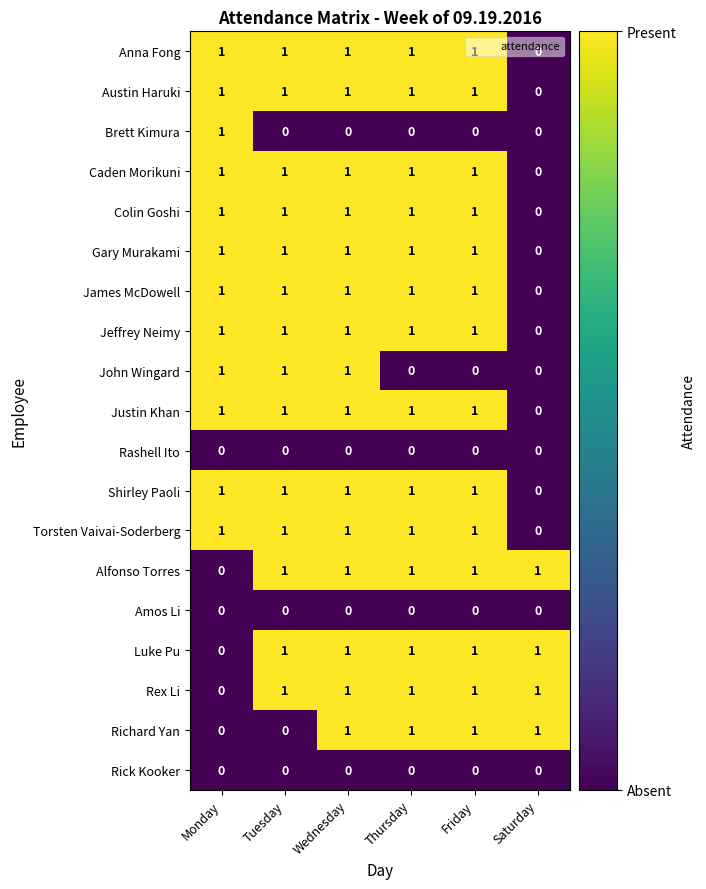

Is it true that Jeffrey Neimy equals 1 at Friday?

True